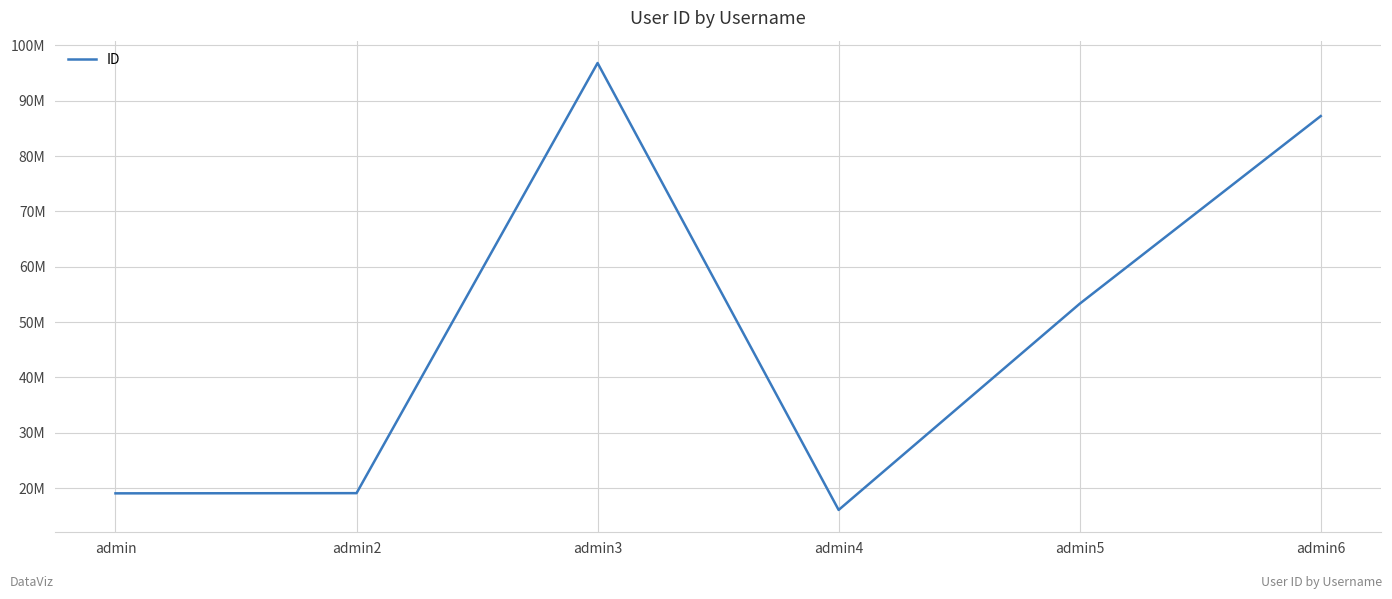

Does the chart display data point markers on the line(s)?

No